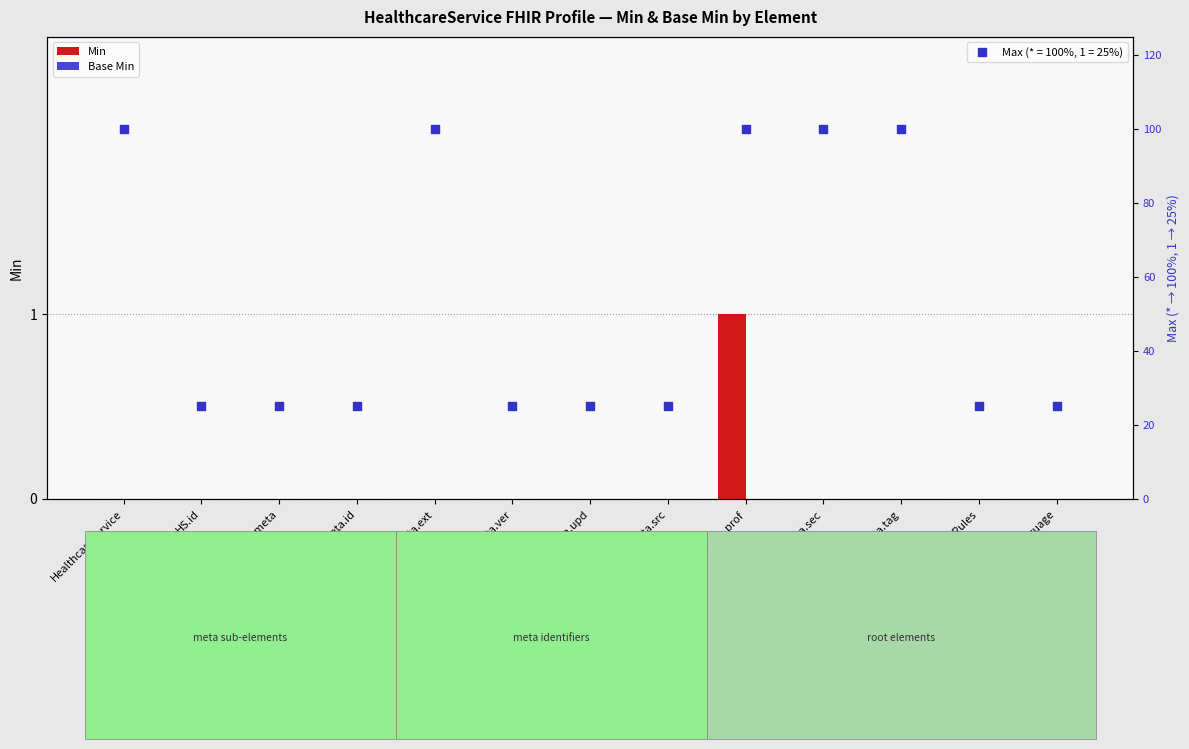

Which series contains the lowest Y value?

Min